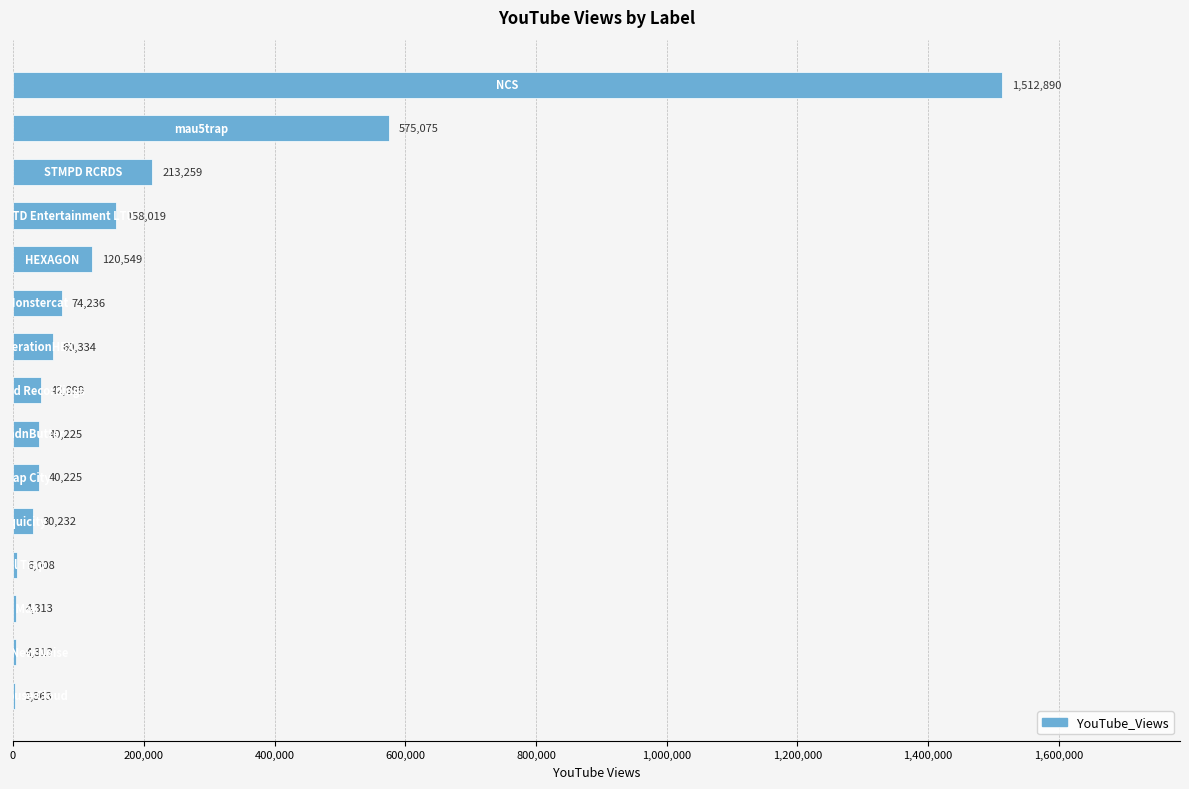

What is the greatest value displayed?

1512890